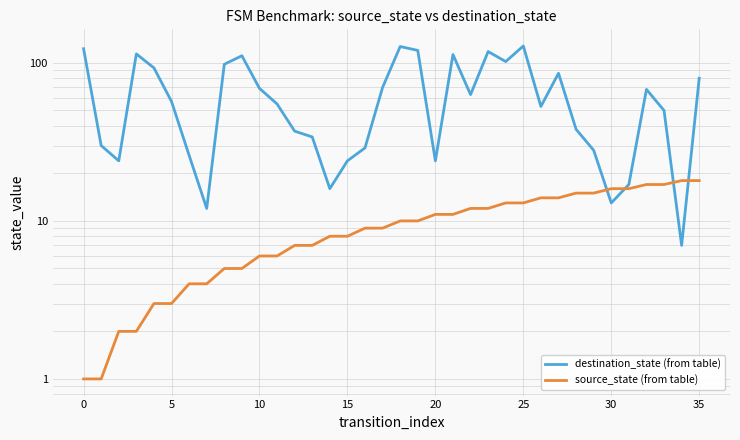

Between 23 and 24, which series saw the biggest shift?

destination_state (from table)